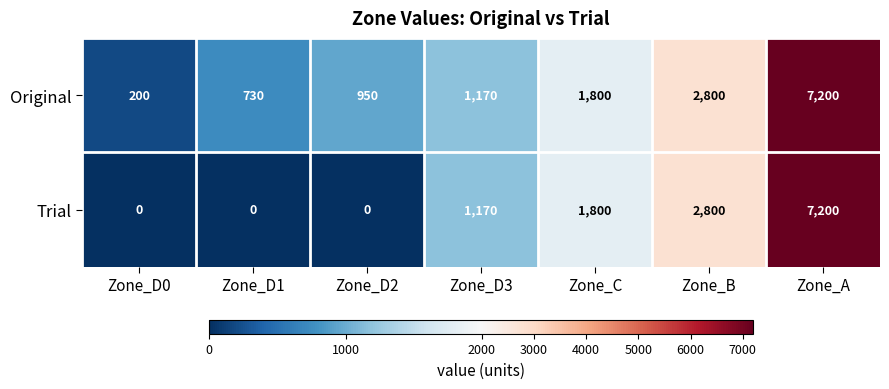

Reading left to right, what are all the values shown in this chart?

Original: Zone_D0=200	Zone_D1=730	Zone_D2=950	Zone_D3=1170	Zone_C=1800	Zone_B=2800	Zone_A=7200
Trial: Zone_D0=0	Zone_D1=0	Zone_D2=0	Zone_D3=1170	Zone_C=1800	Zone_B=2800	Zone_A=7200